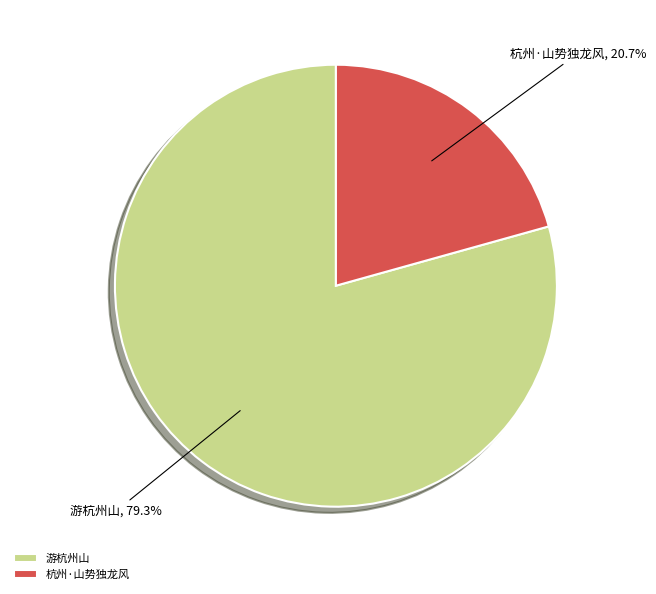

Is it true that 游杭州山 is 72% of the pie?

False